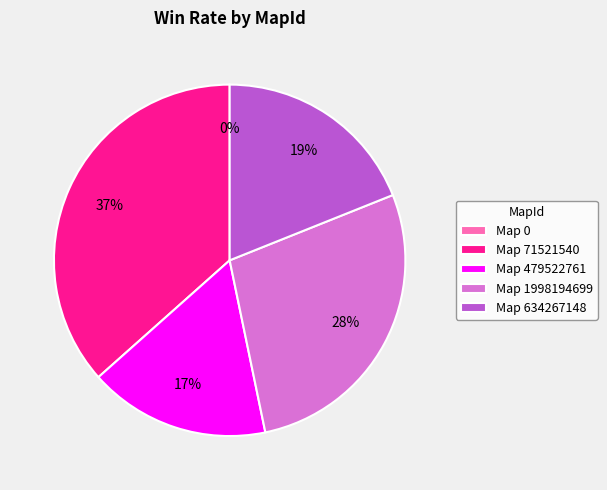

How much of the chart is everything except 1998194699?

72.2%